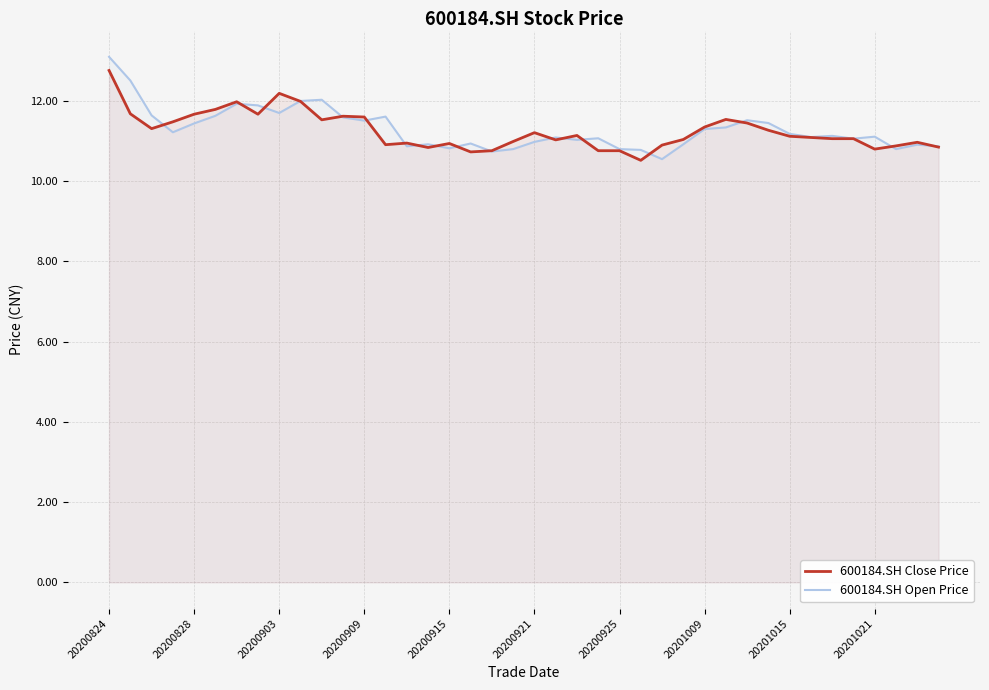

How many lines are shown in the chart?

2